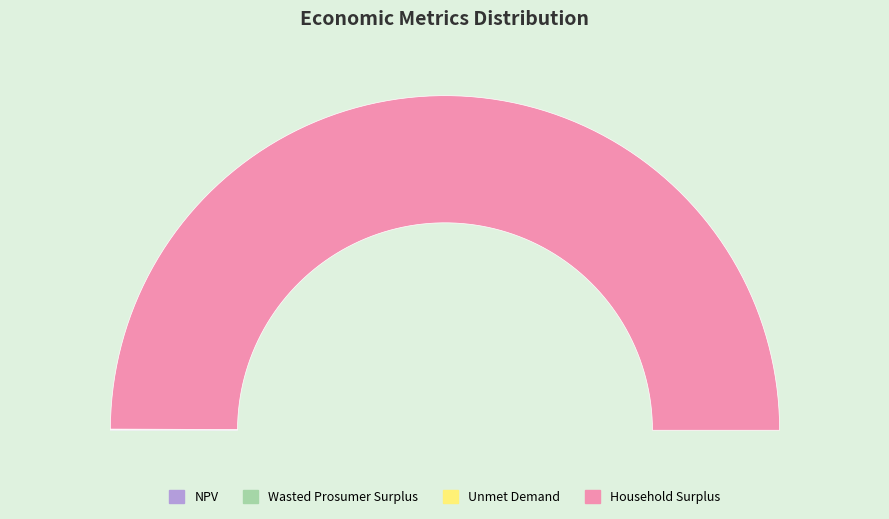

Count the number of slices in the pie.

4